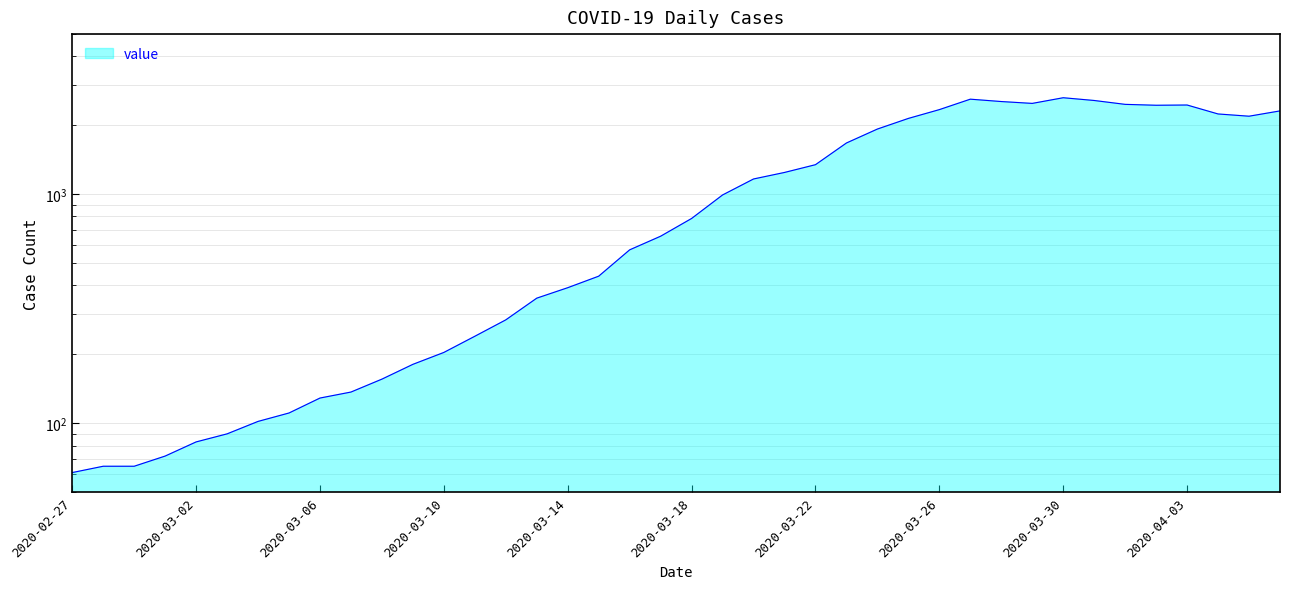

What is the sum of all values?

44951